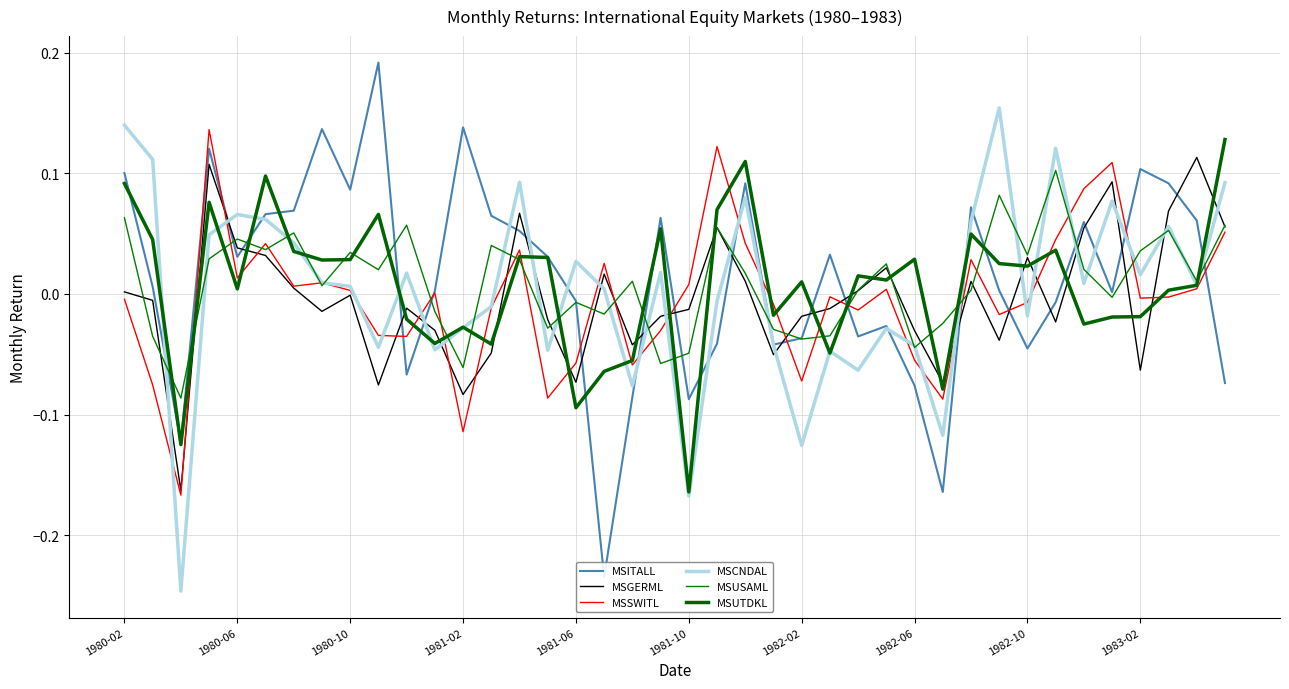

True or false: MSUTDKL has a value of -0.1 at 25.

False